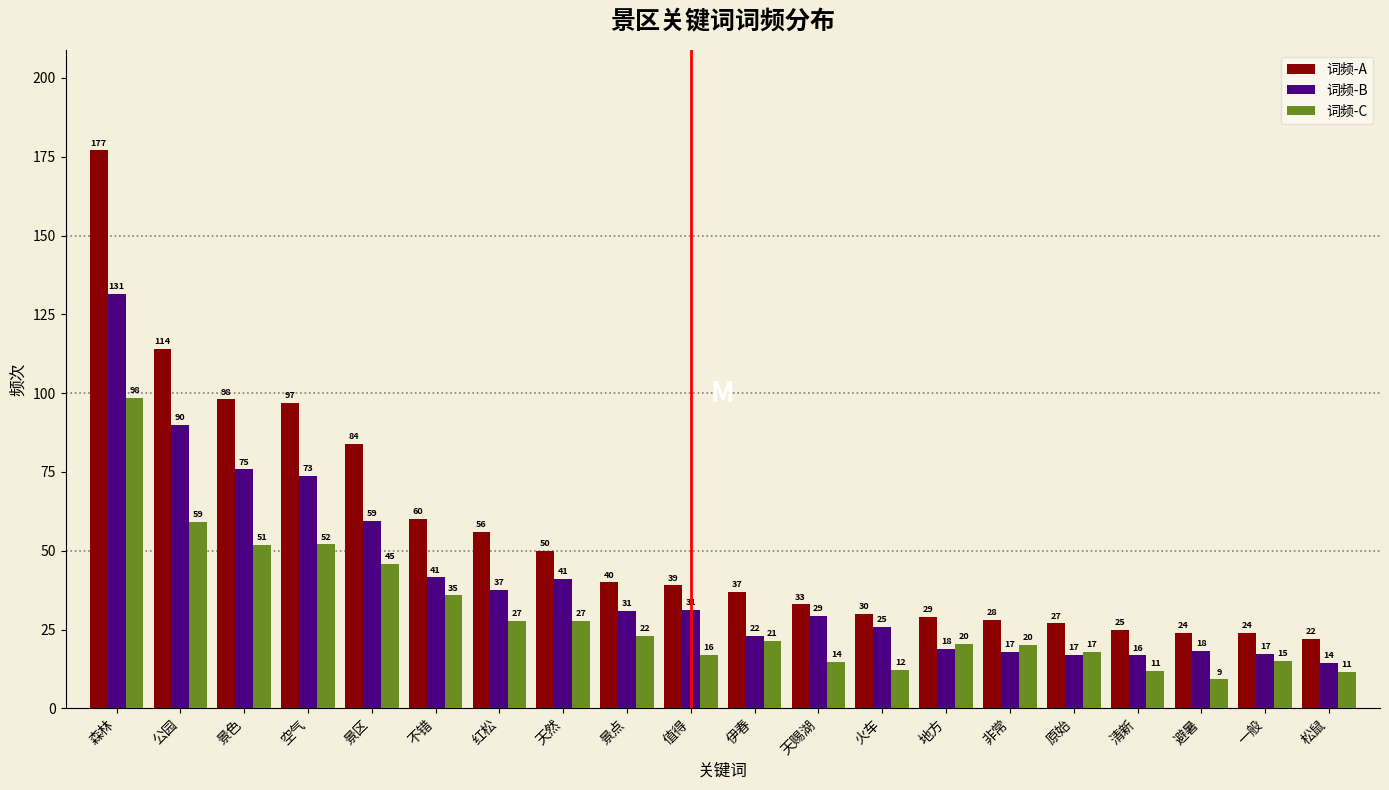

What value does the 词频-B series have at 非常?

17.8